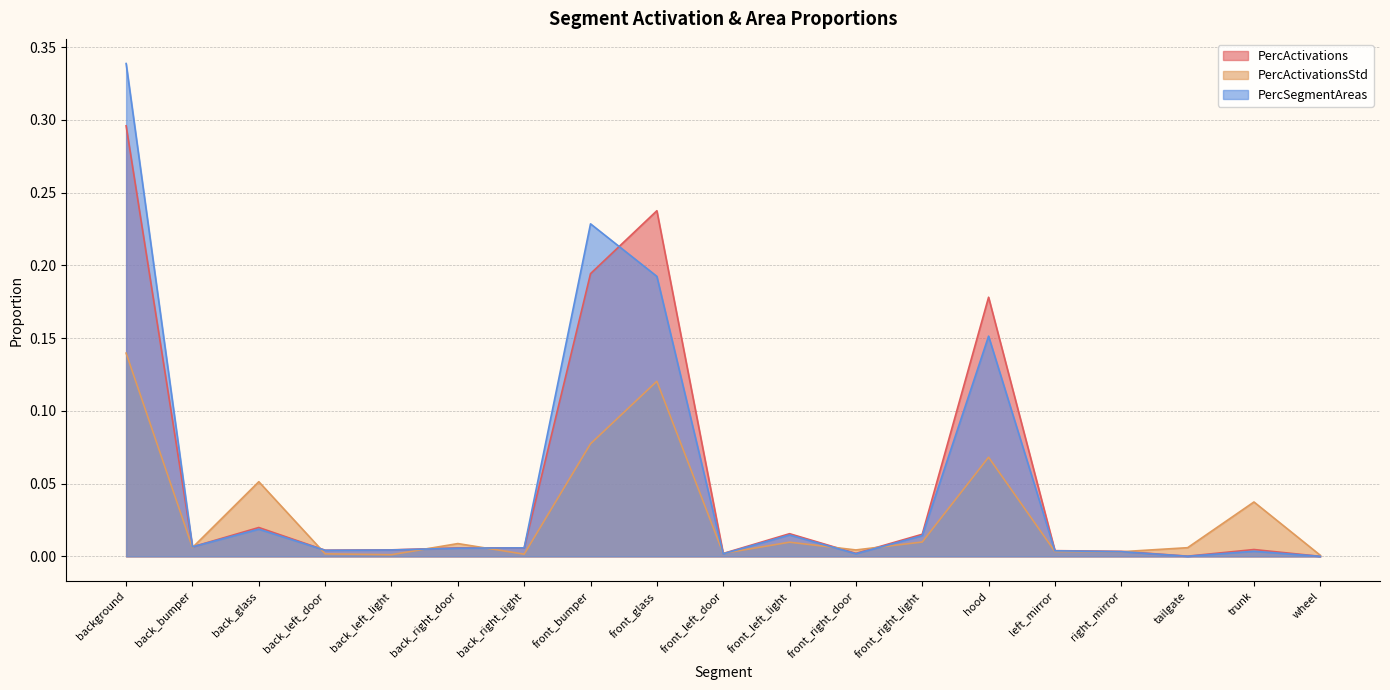

Between back_bumper and back_right_light, which is larger?

back_bumper